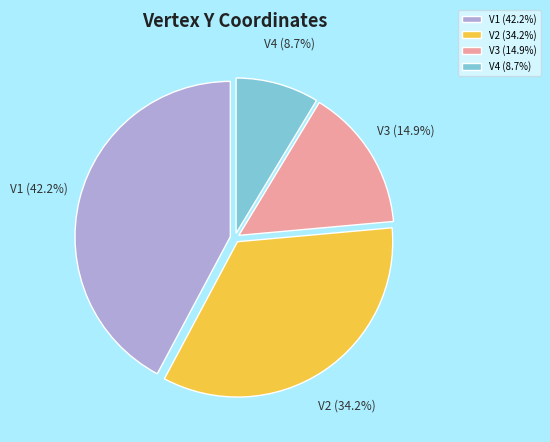

How many segments does this pie chart have?

4